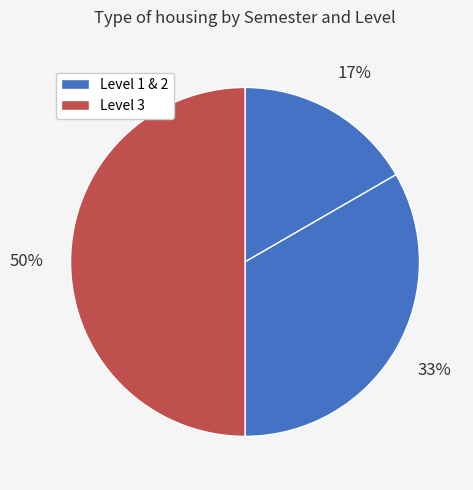

How many segments does this pie chart have?

3